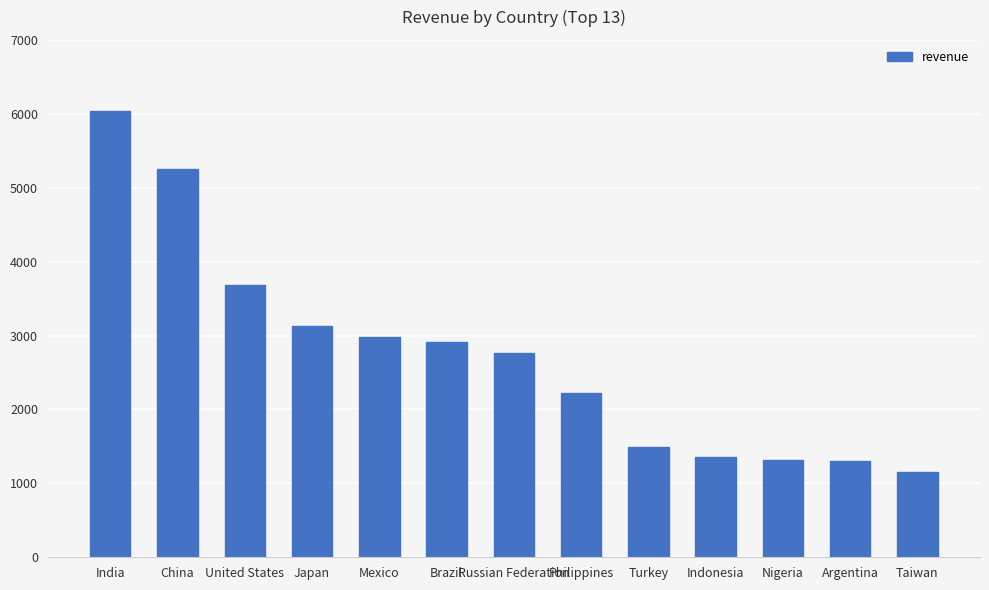

Is it true that the value at Mexico is 1212.4?

False